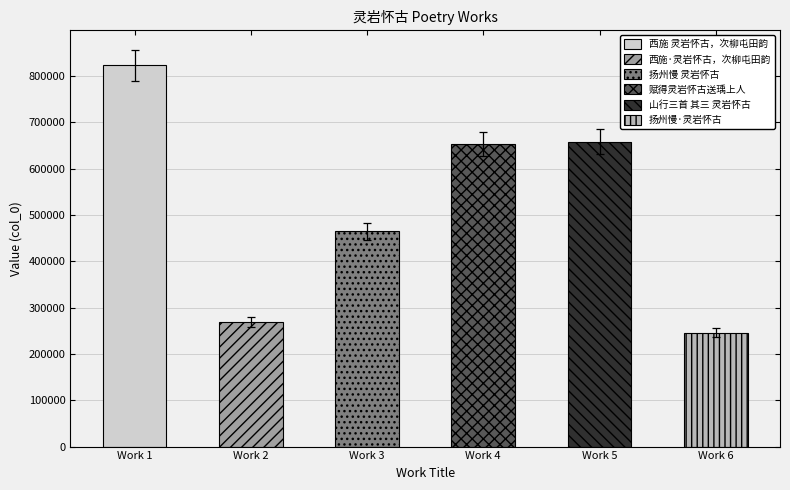

Rank the categories by value from lowest to highest.

扬州慢·灵岩怀古, 西施·灵岩怀古，次柳屯田韵, 扬州慢 灵岩怀古, 赋得灵岩怀古送瑀上人, 山行三首 其三 灵岩怀古, 西施 灵岩怀古，次柳屯田韵